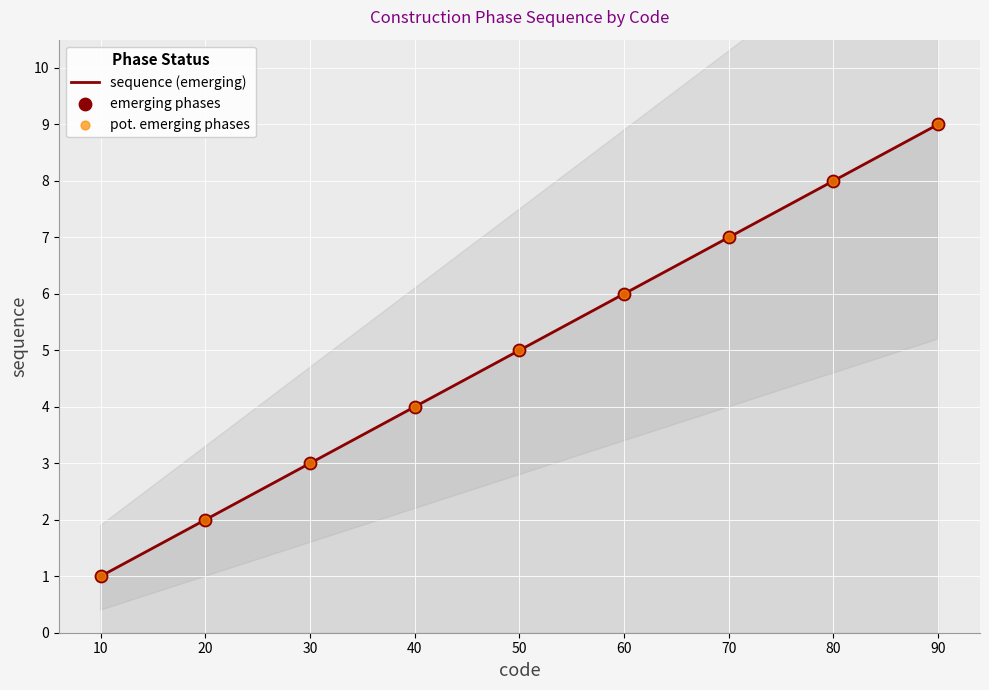

What is the total value across all series at 90?

27